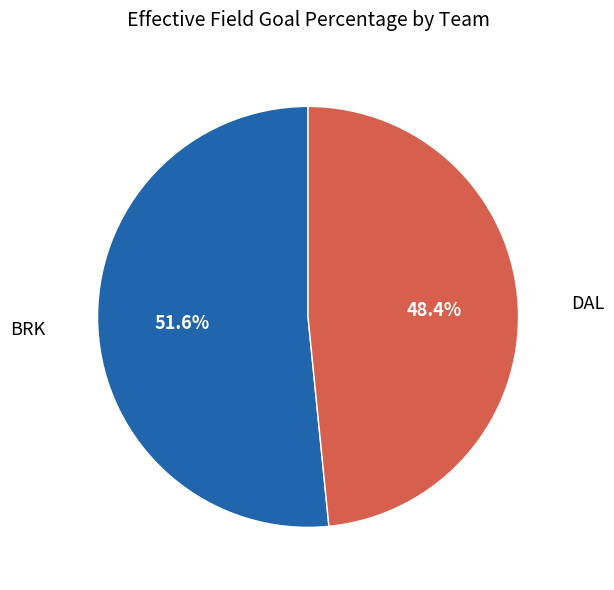

Does any single category account for the majority?

Yes